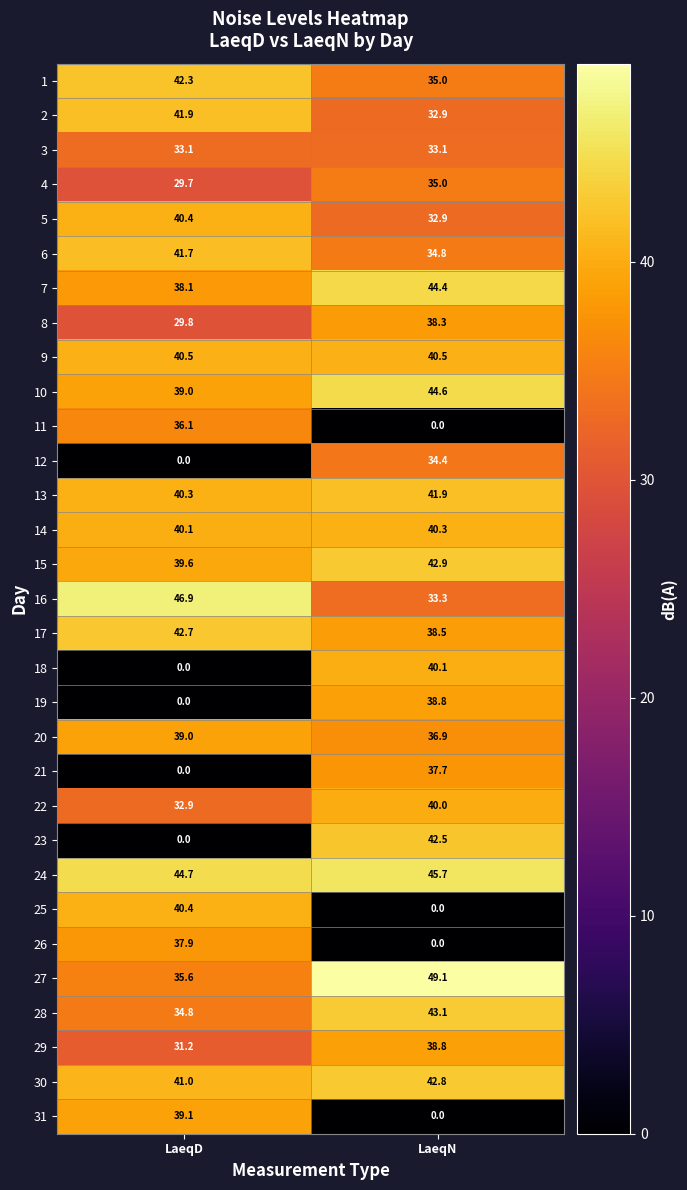

What is the difference between the 4 values at LaeqD and LaeqN?

5.3